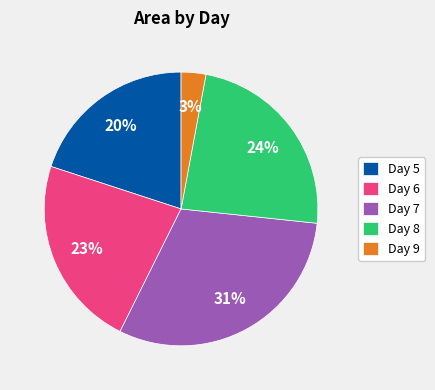

How many slices are in this pie chart?

5